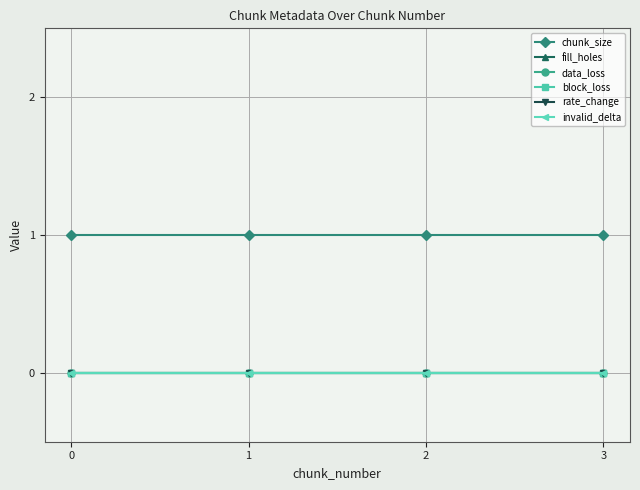

Which series has the largest range (max minus min)?

chunk_size